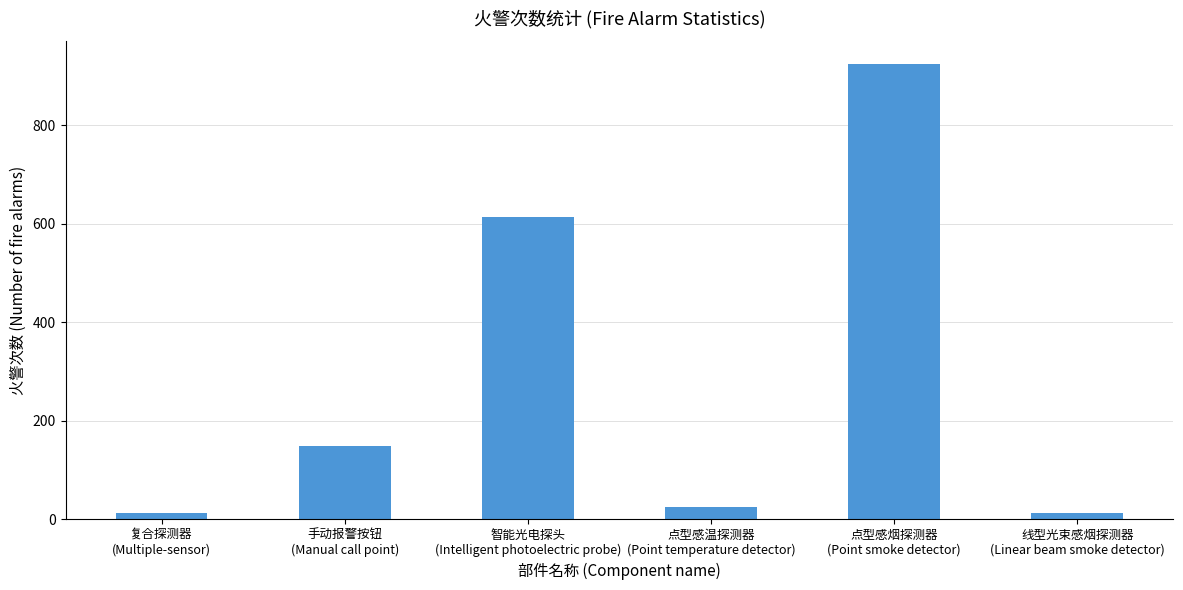

The value at 复合探测器
(Multiple-sensor) is 13. True or false?

True